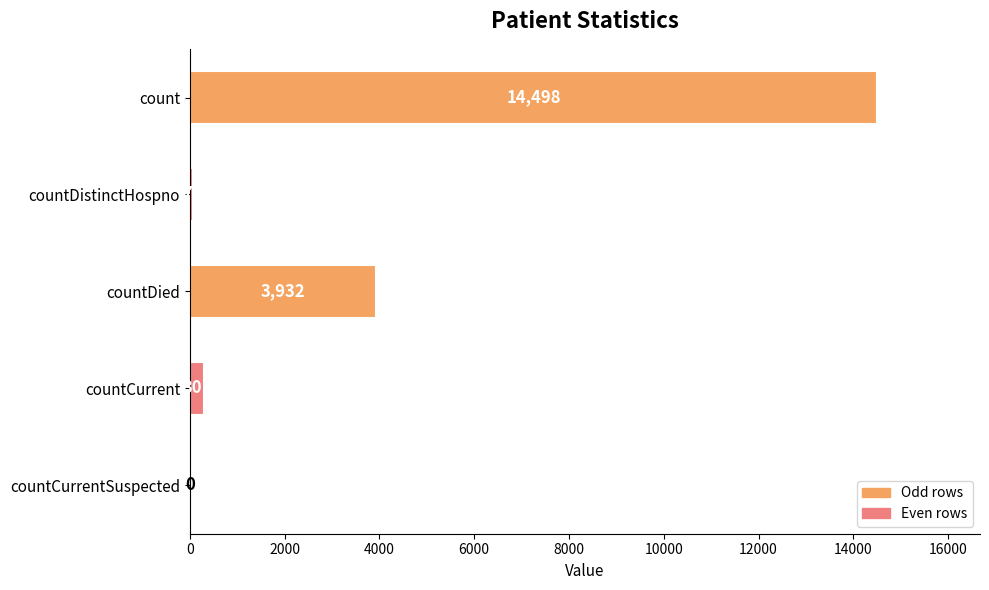

Between countDistinctHospno and countCurrentSuspected, which is larger?

countDistinctHospno